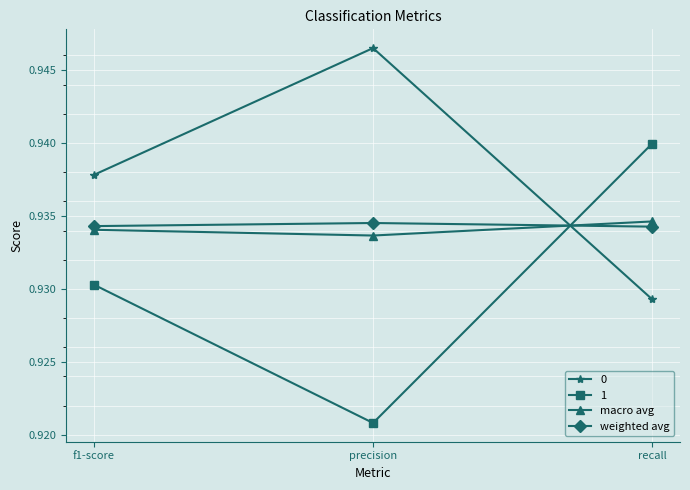

What position from the left is precision?

2